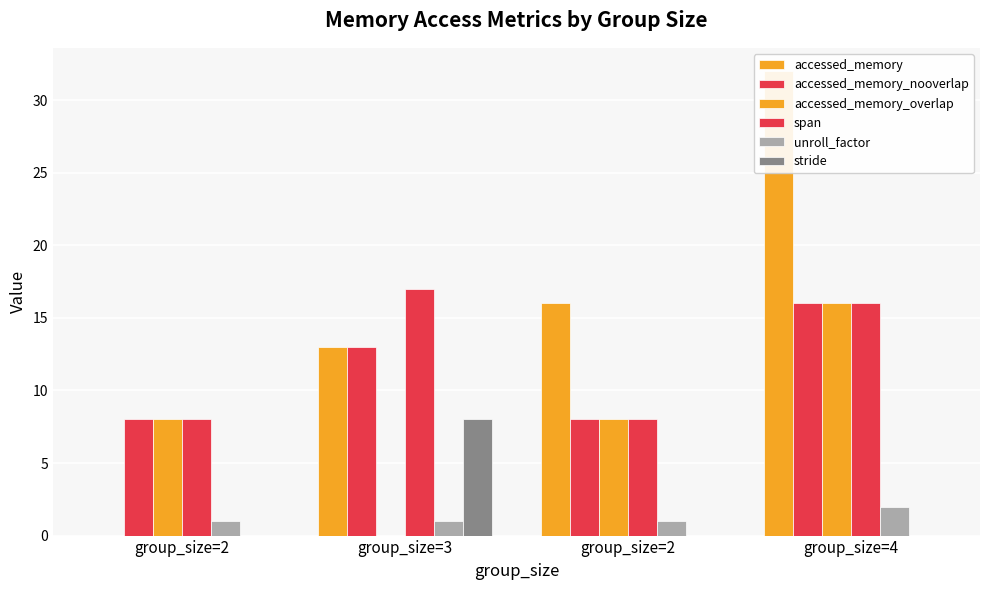

Is it true that accessed_memory equals 16 at group_size=2?

True